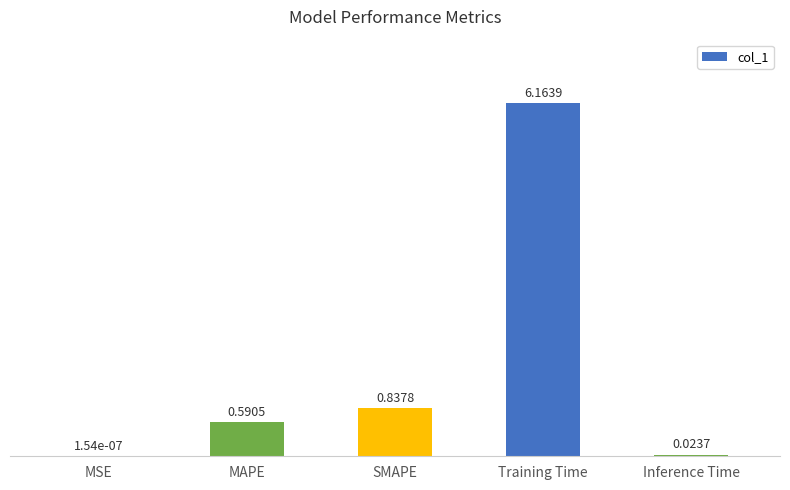

At which category does the chart reach its peak across all series?

Training Time